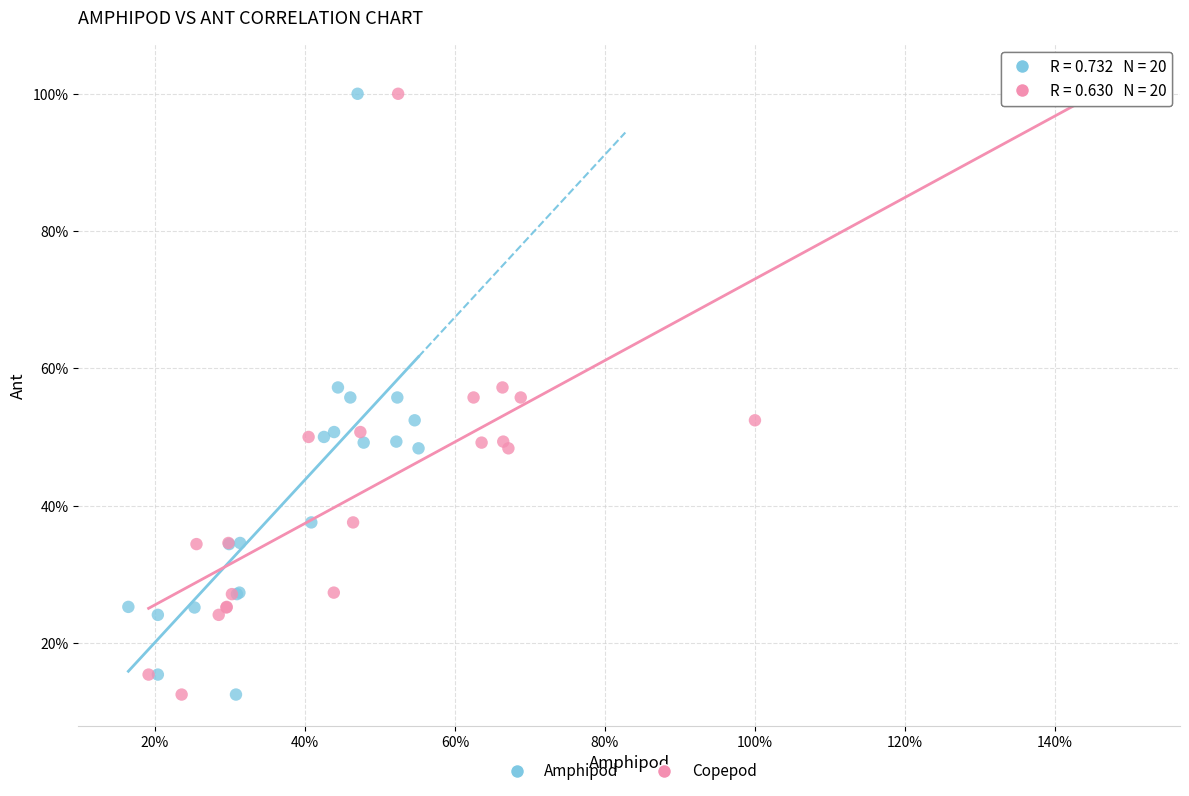

What are all the series names shown in the legend?

Amphipod, Copepod